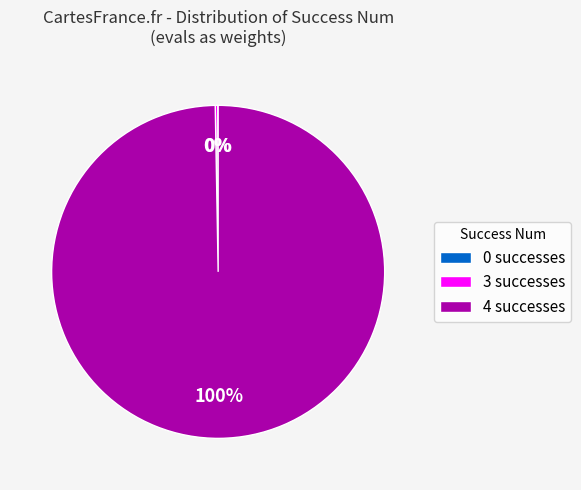

The 4 successes slice represents 91% of the pie. True or false?

False